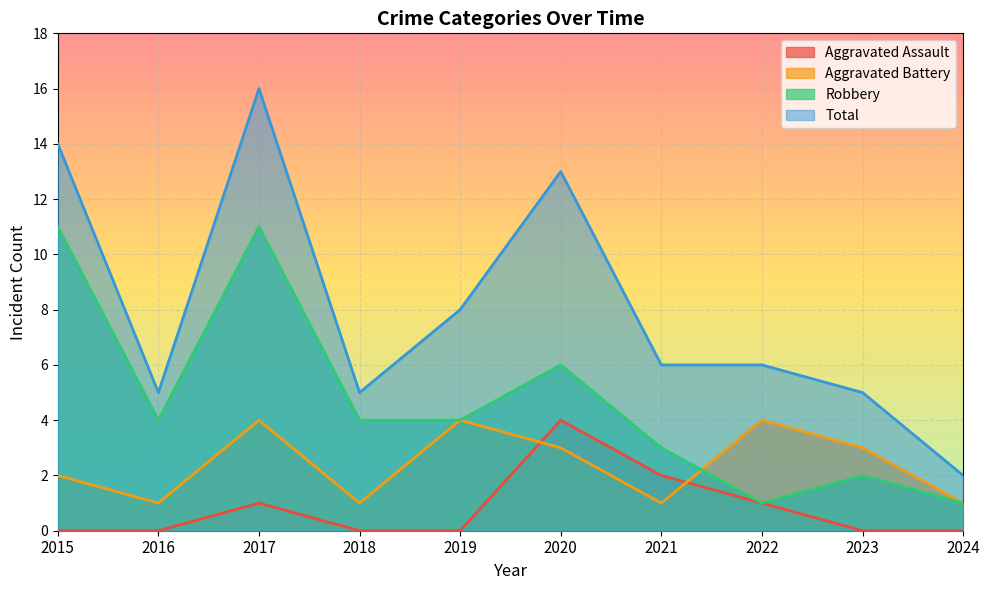

List the labels in order of Aggravated Assault value, smallest first.

2015, 2016, 2018, 2019, 2023, 2024, 2017, 2022, 2021, 2020